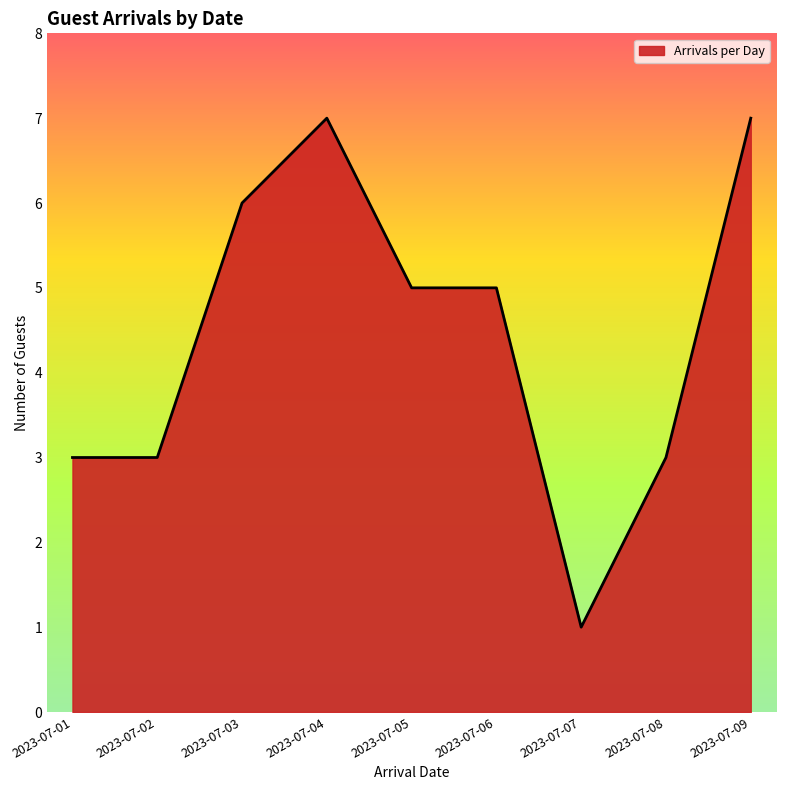

Is it true that the value at 2023-07-04 is 7?

True